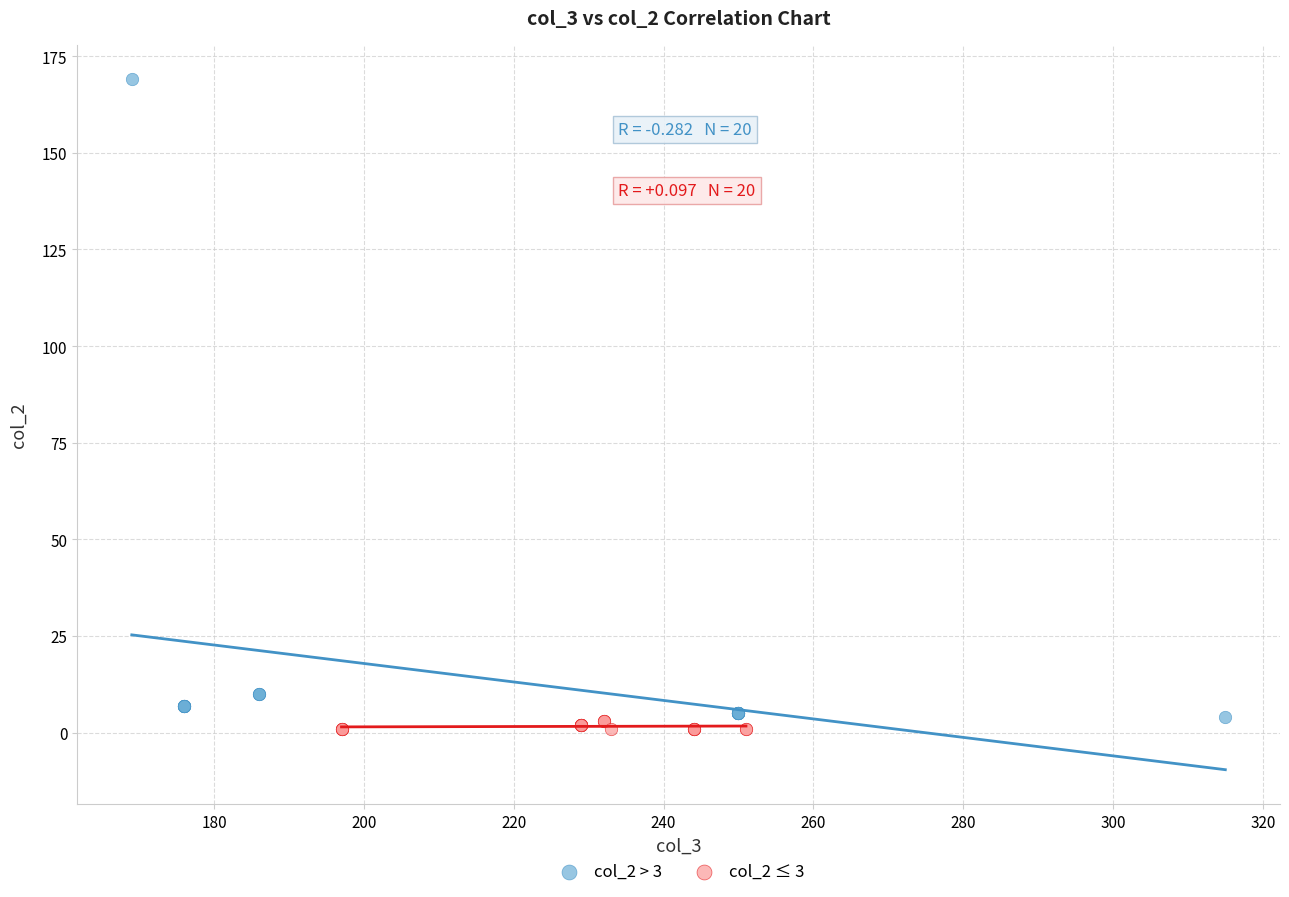

Which series reaches the maximum Y coordinate?

col_2 > 3